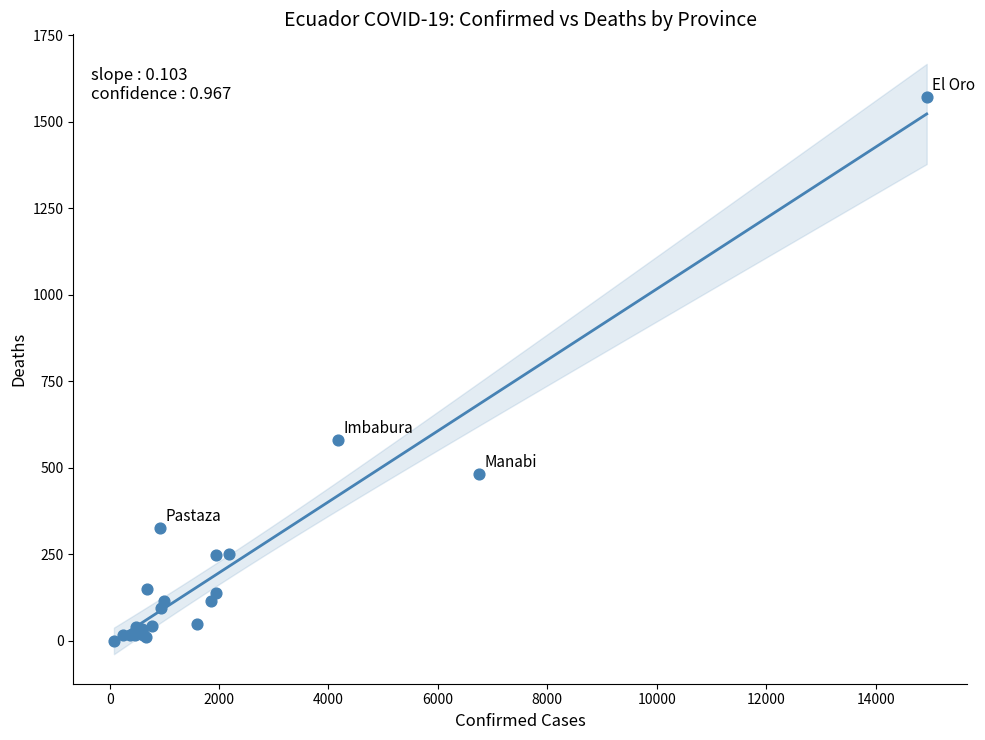

What Y value in the scatter plot is closest to 786?

581